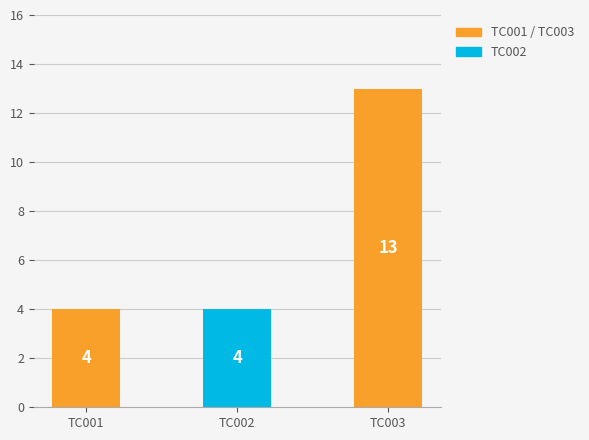

Reading right to left, extract all data points from this chart.

13	4	4